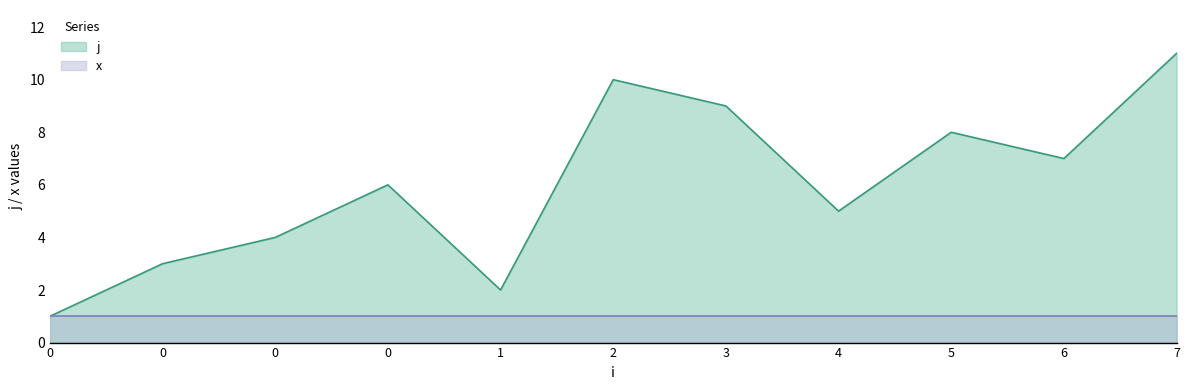

Count the values in the range 3 to 9.

7